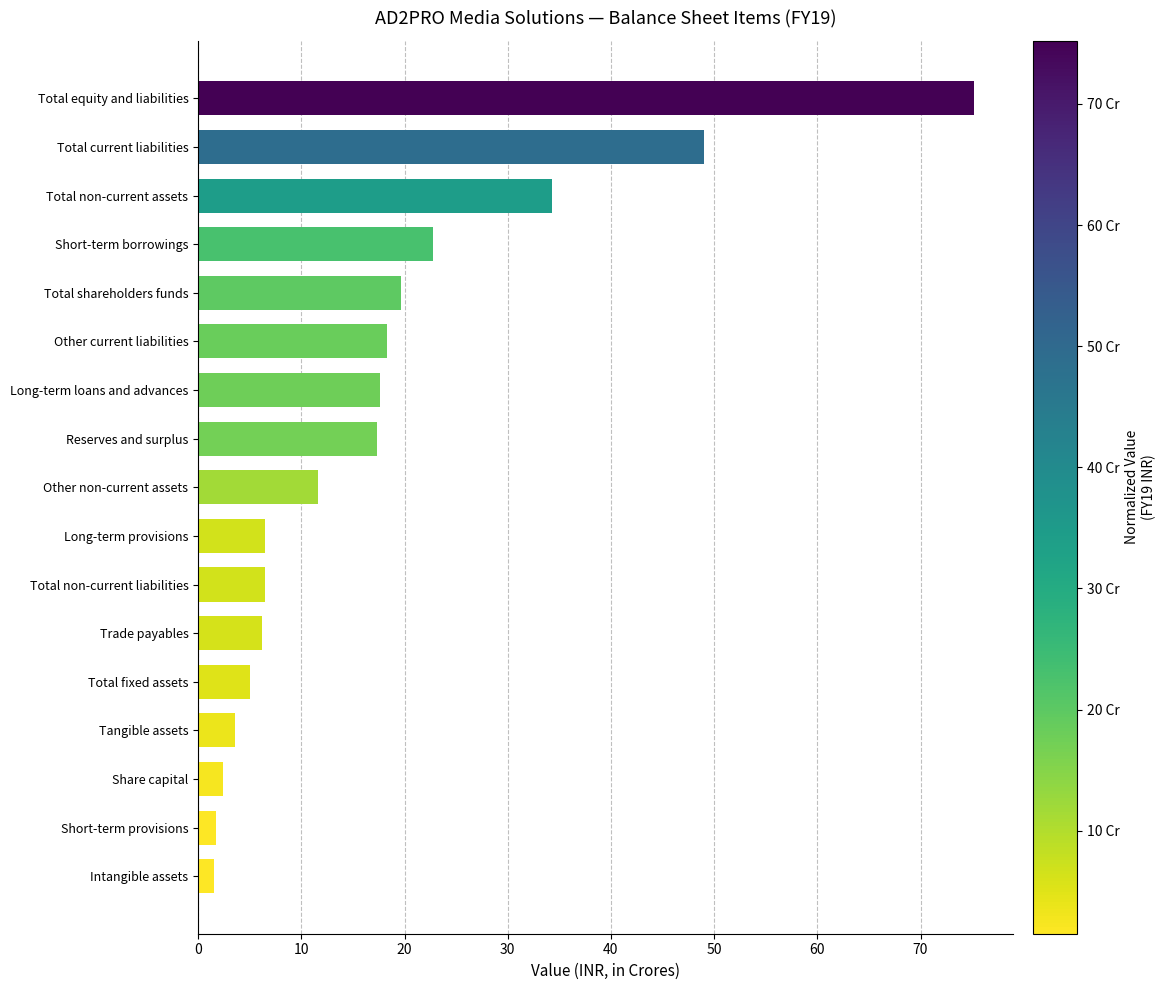

What is the difference between the maximum and minimum values?

73.7